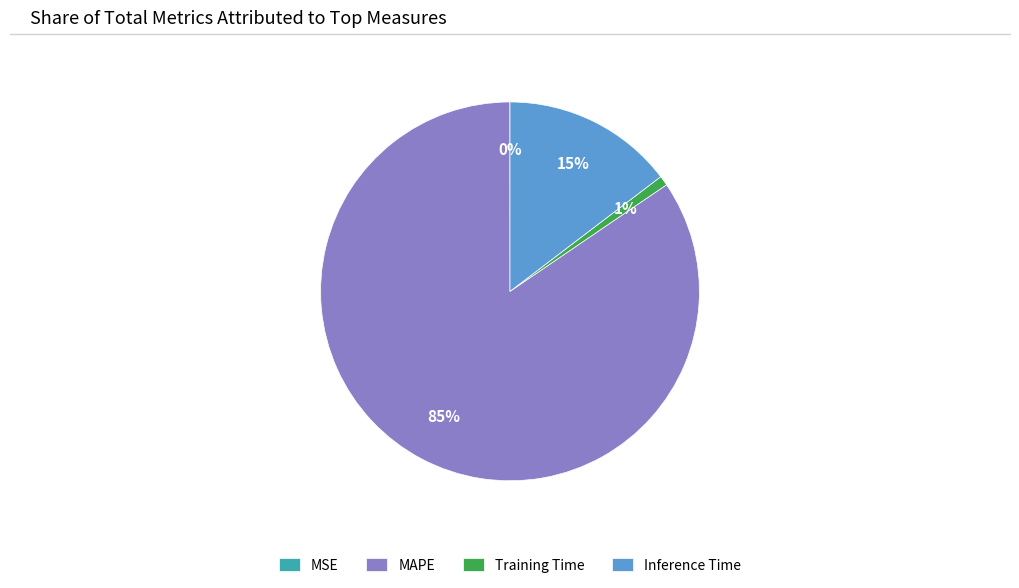

Is there a majority slice in this chart?

Yes